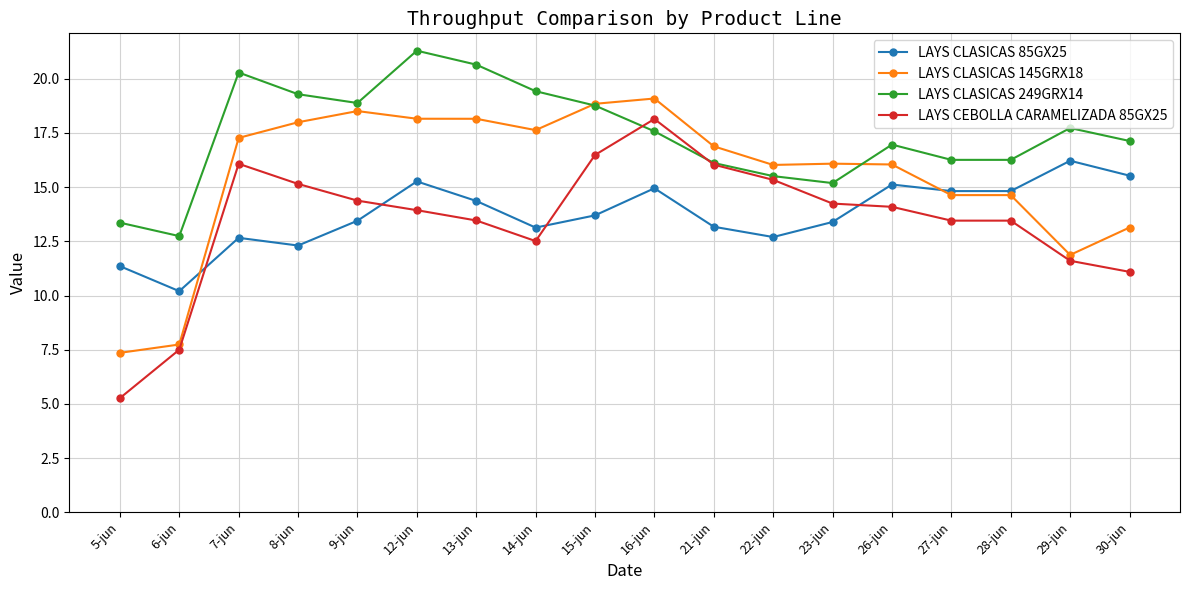

What are all the series names shown in the legend?

LAYS CLASICAS 85GX25, LAYS CLASICAS 145GRX18, LAYS CLASICAS 249GRX14, LAYS CEBOLLA CARAMELIZADA 85GX25